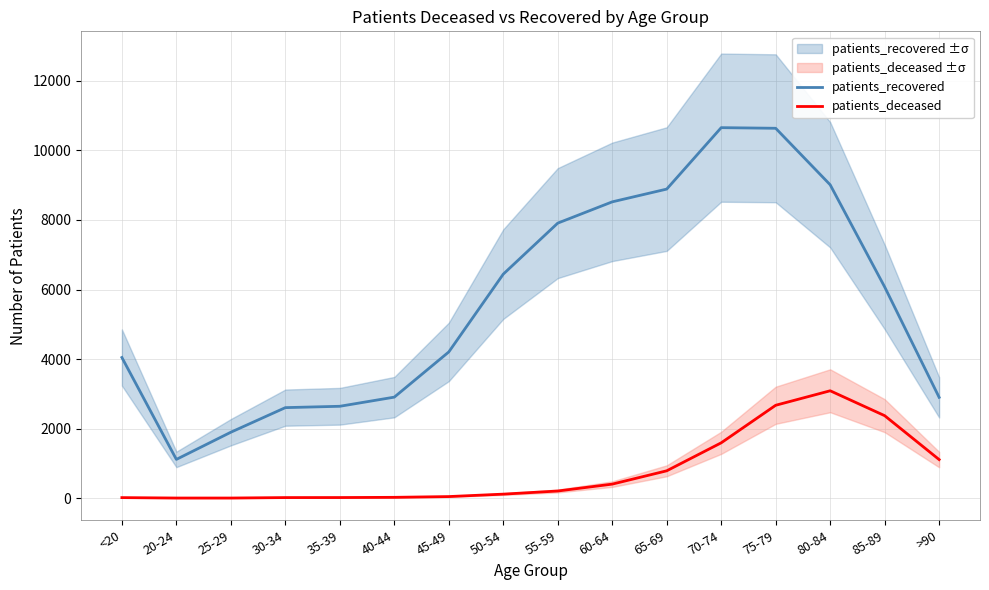

How many data points does each series have?

16